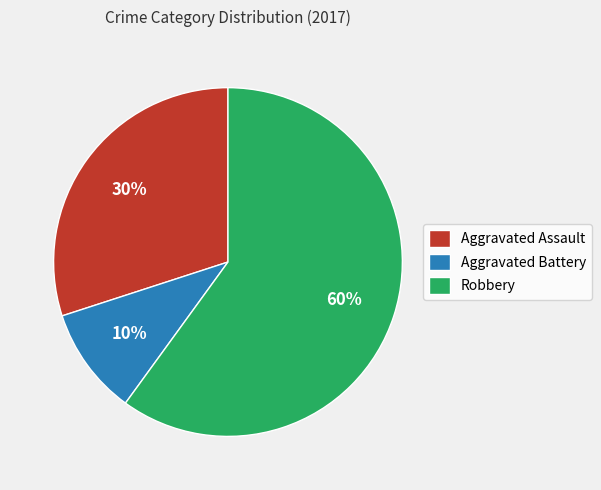

True or false: Aggravated Assault accounts for 30% of the total.

True